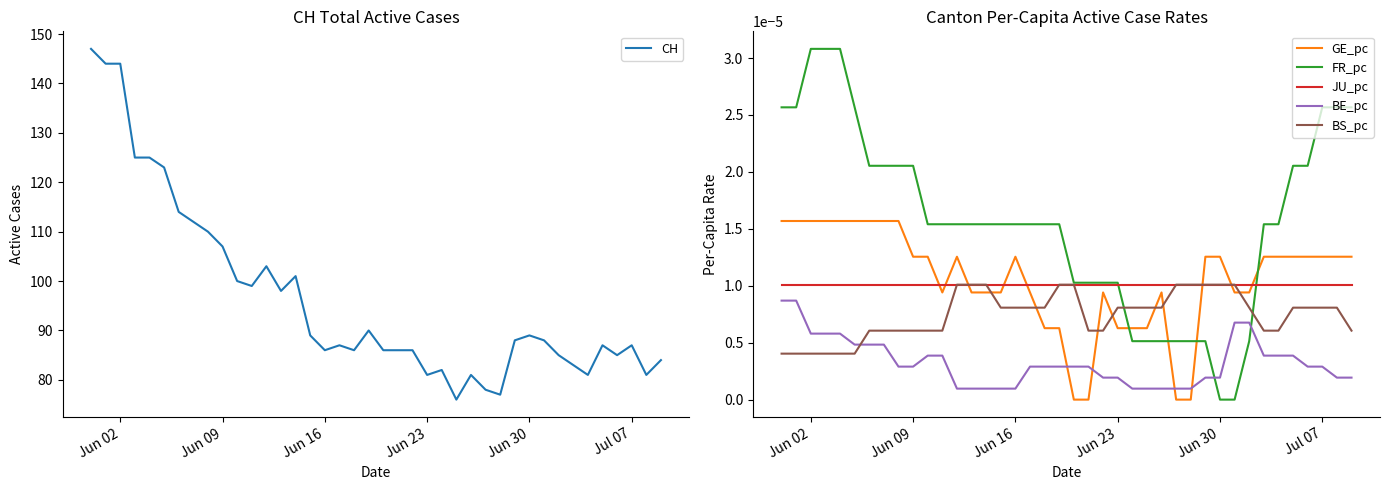

How many lines are shown in the chart?

6